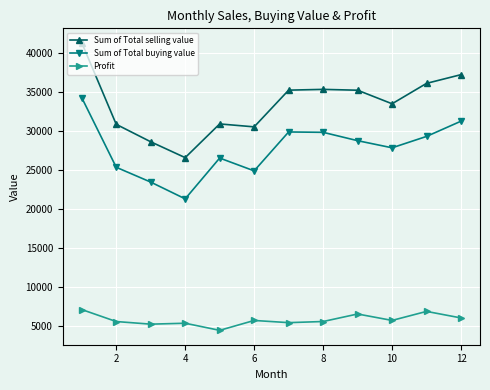

What is the greatest value displayed?

41347.0